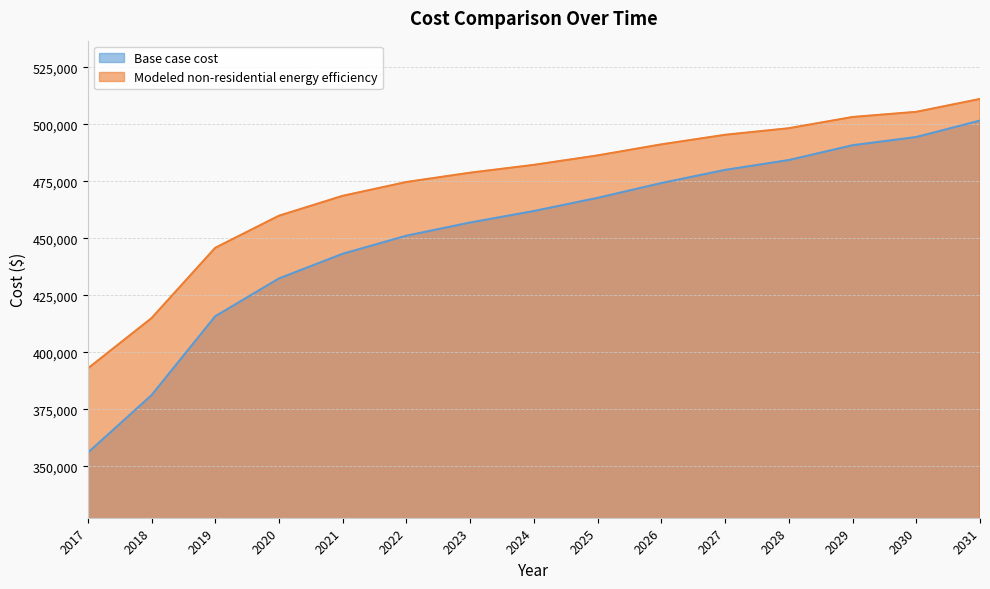

True or false: Base case cost and Modeled non-residential energy efficiency cross at least once.

False